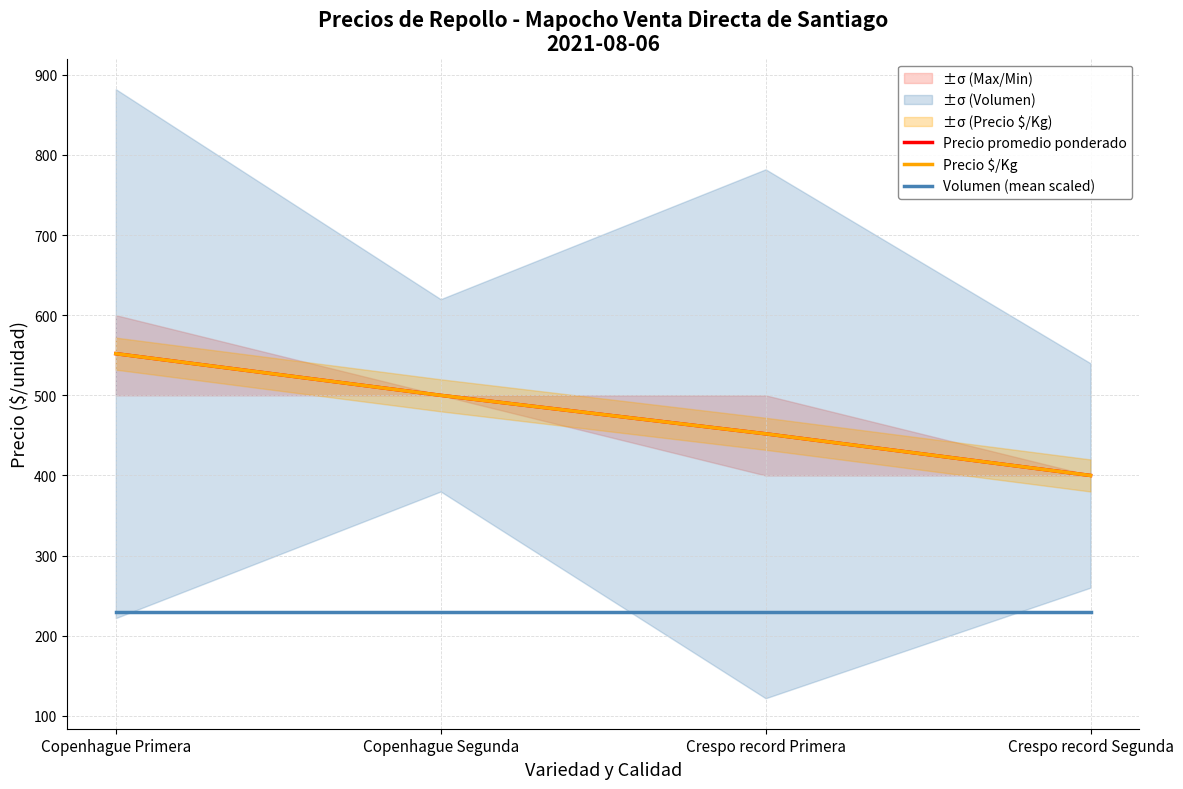

What is the difference between the highest and lowest values at Crespo record Primera?

222